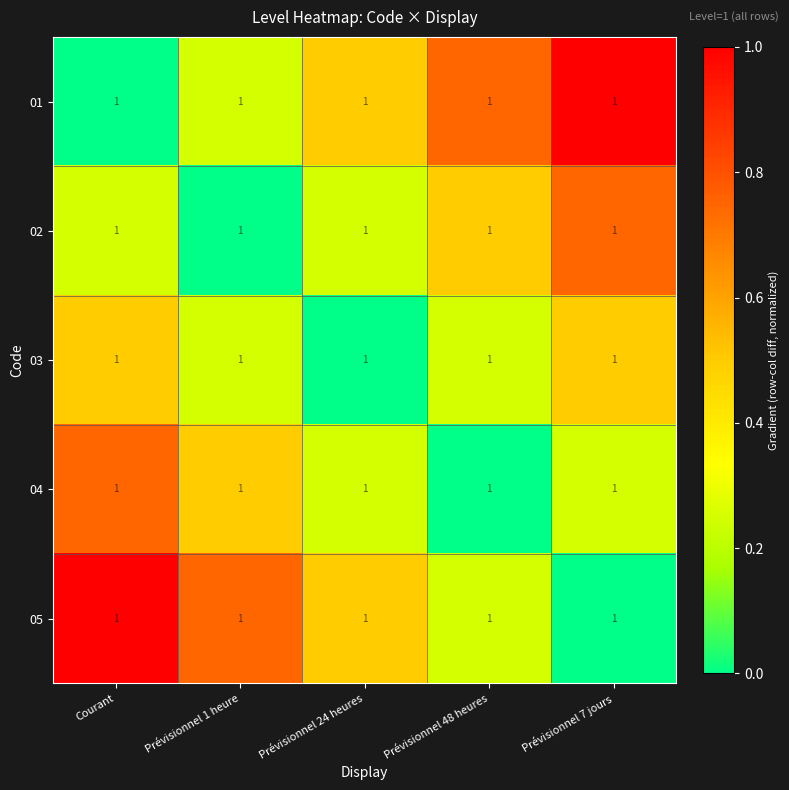

True or false: 04 has a value of 0.8 at Prévisionnel 1 heure.

False